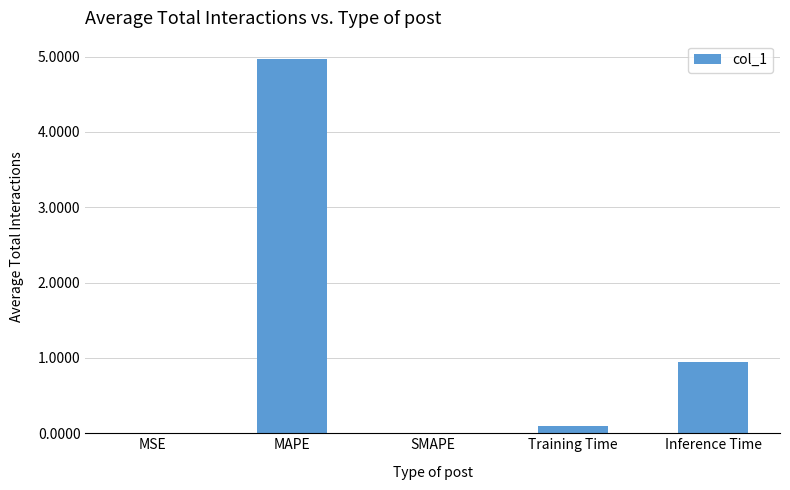

True or false: the data shows -3.2 at SMAPE.

False